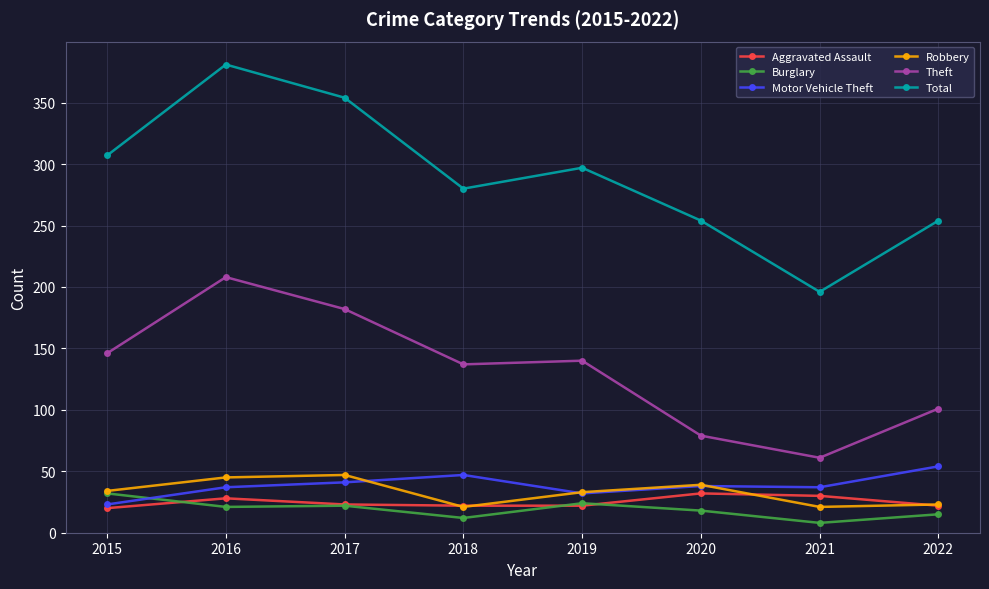

Which category has the highest value in the Theft series?

2016